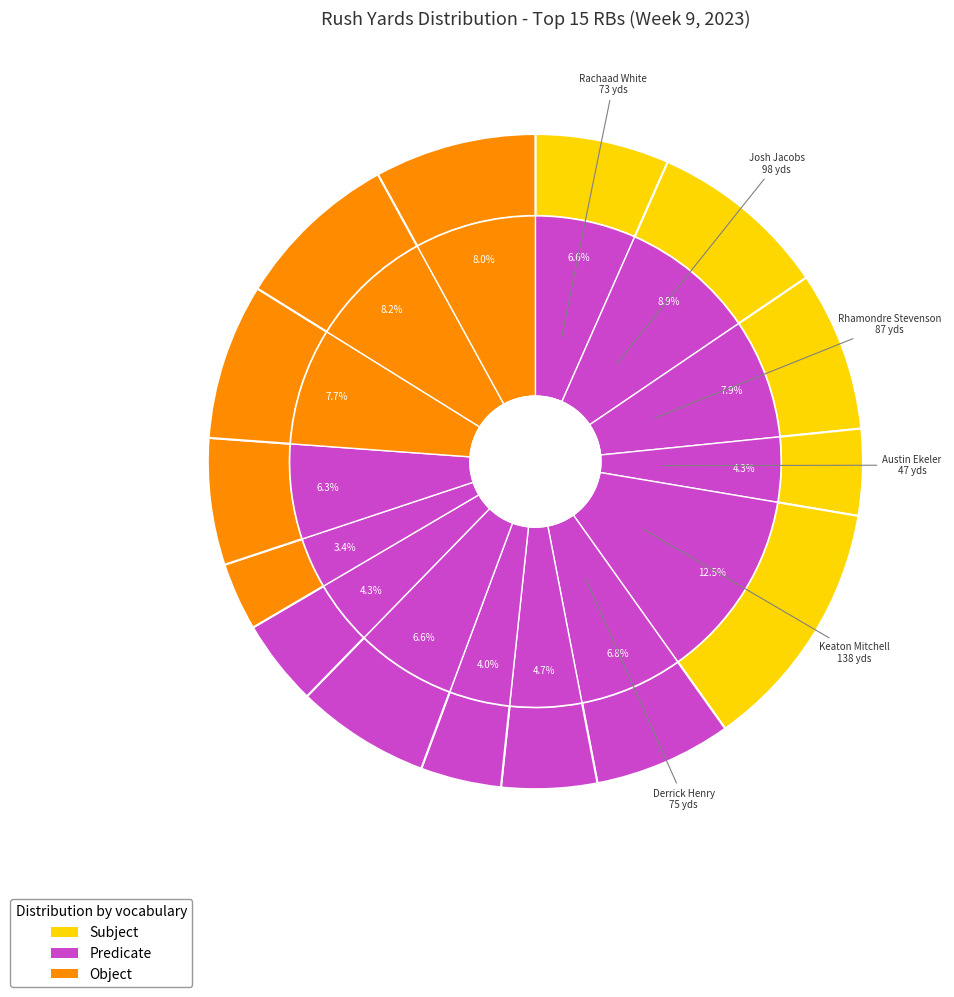

Combined, do Jaylen Warren (PIT) and Aaron Jones (GB) account for over 50%?

No